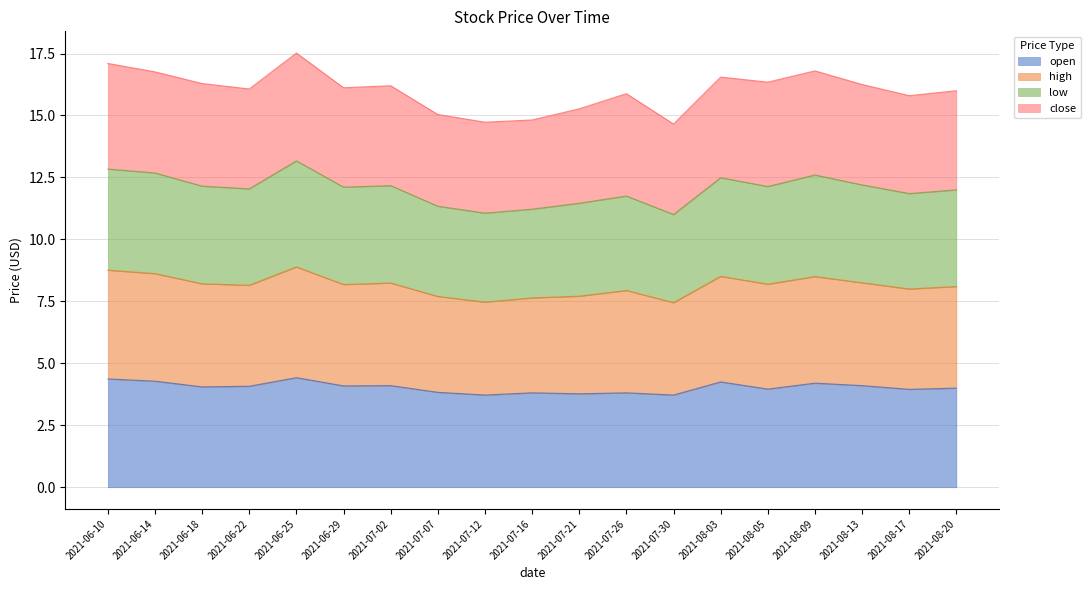

What is the total value across all series at 2021-07-26?

15.9